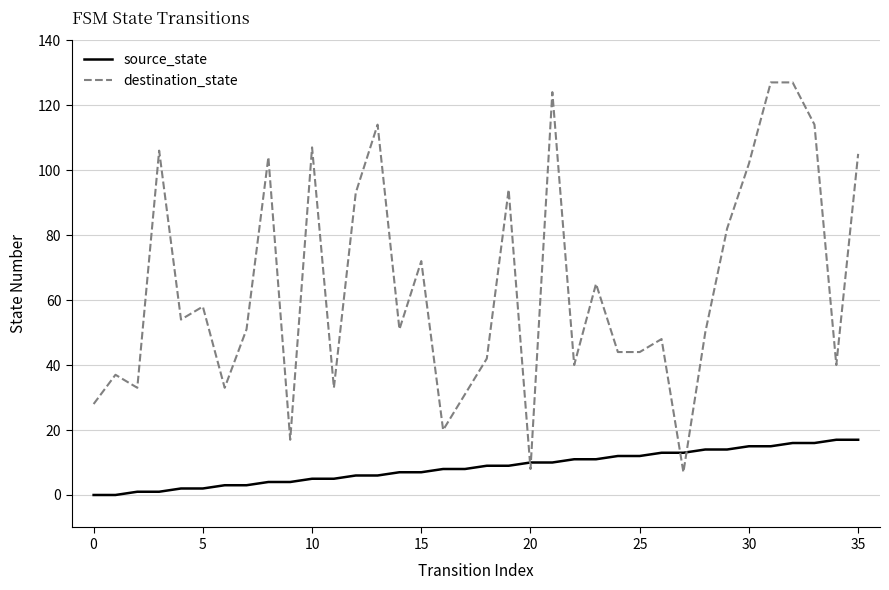

At how many categories does at least one series exceed 60?

15